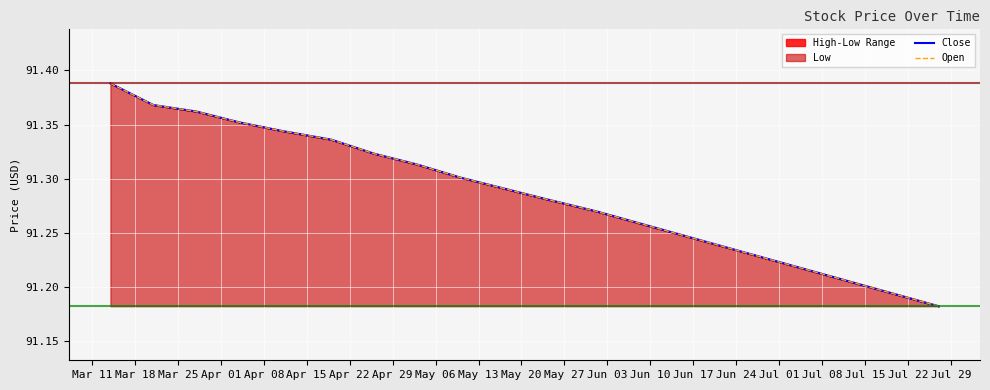

Is it true that Close equals 18.8 at Mar 25?

False